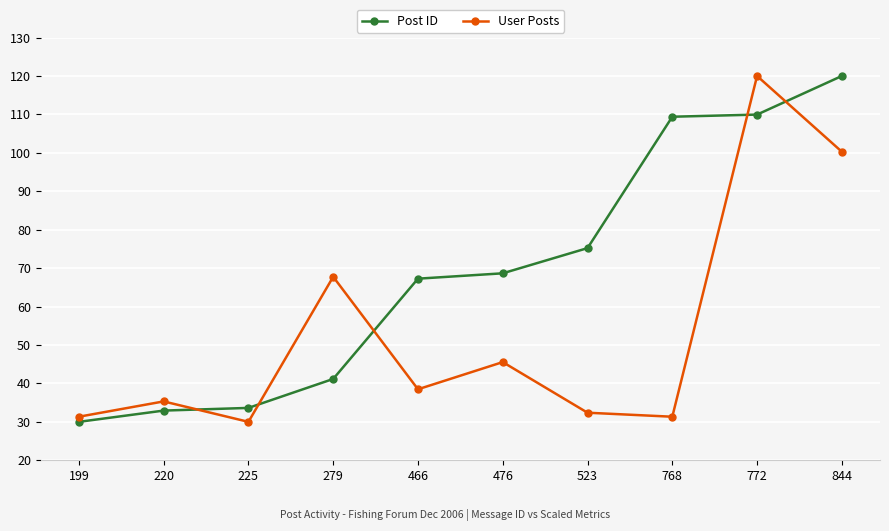

At which label is Post ID closest to 75?

523